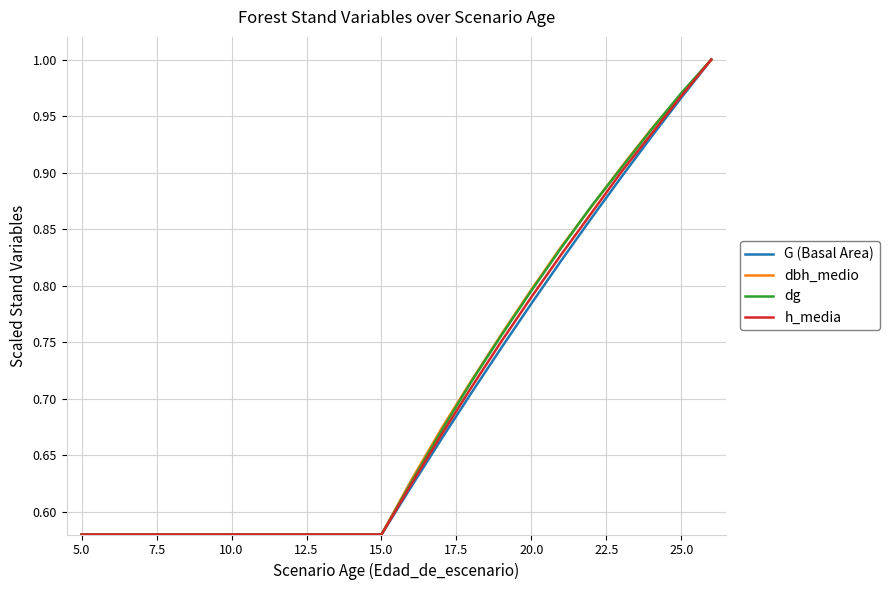

Is it true that h_media equals 0.3 at 10.0?

False